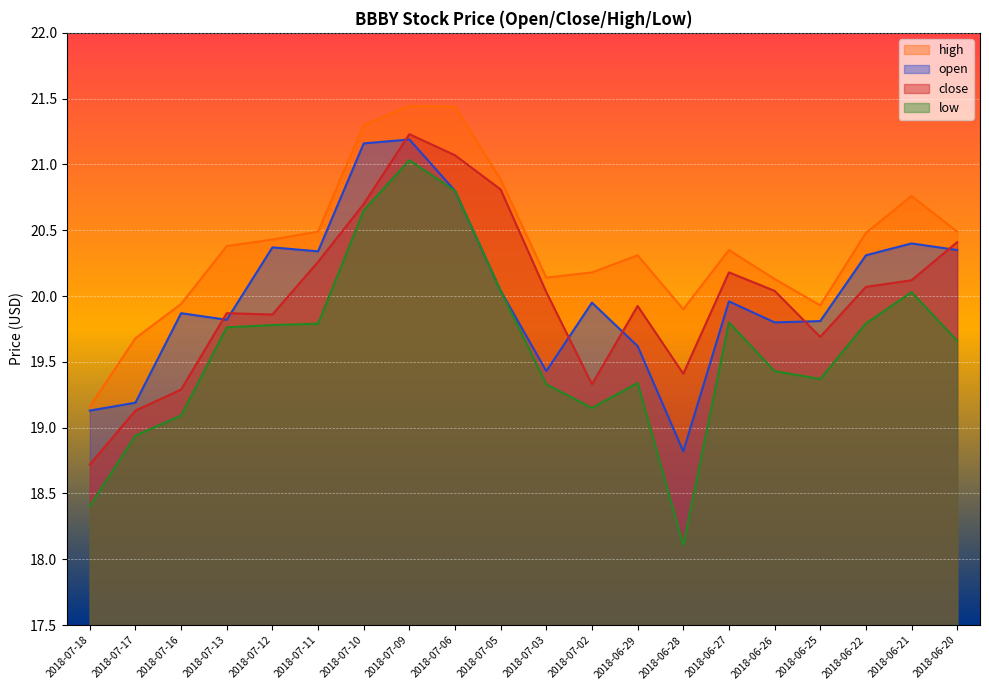

Rank the series at 2018-06-27 from lowest to highest value.

low, open, close, high